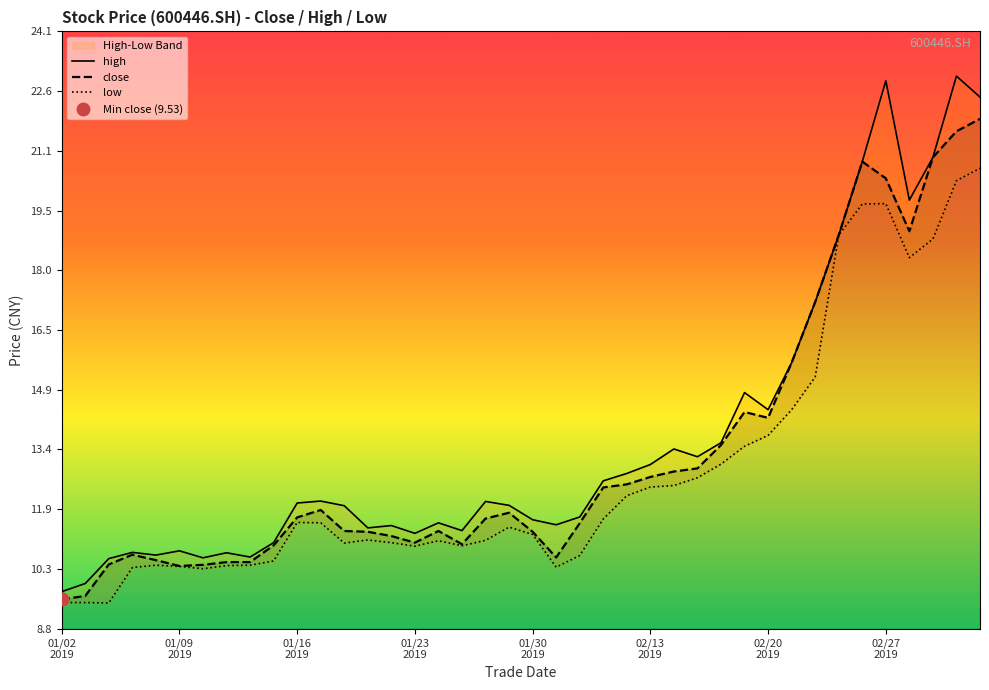

What is the highest value of the close series?

21.9